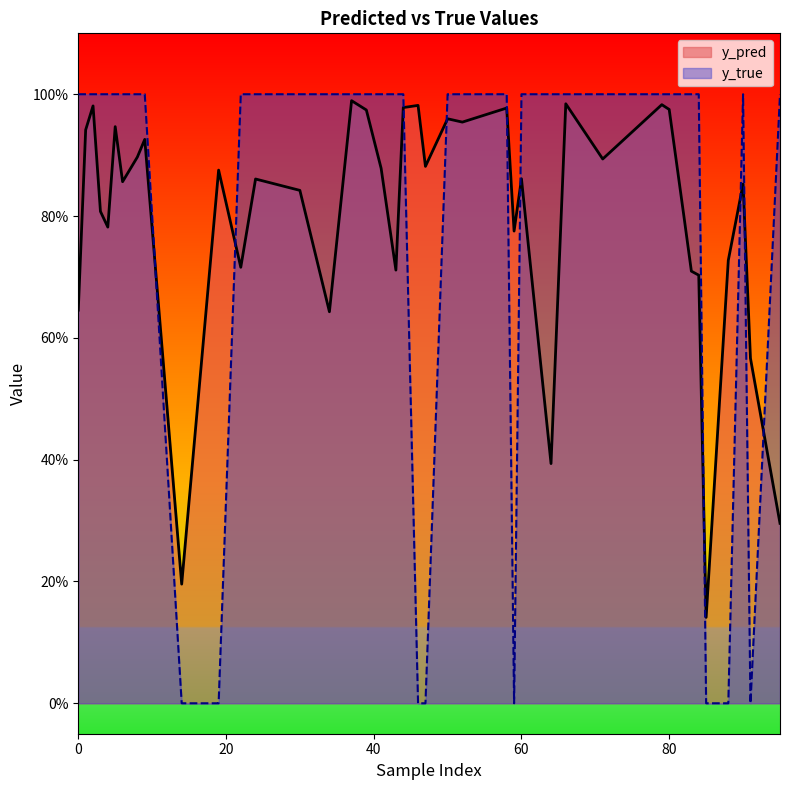

Count the y_true values in the range 1 to 2.

32